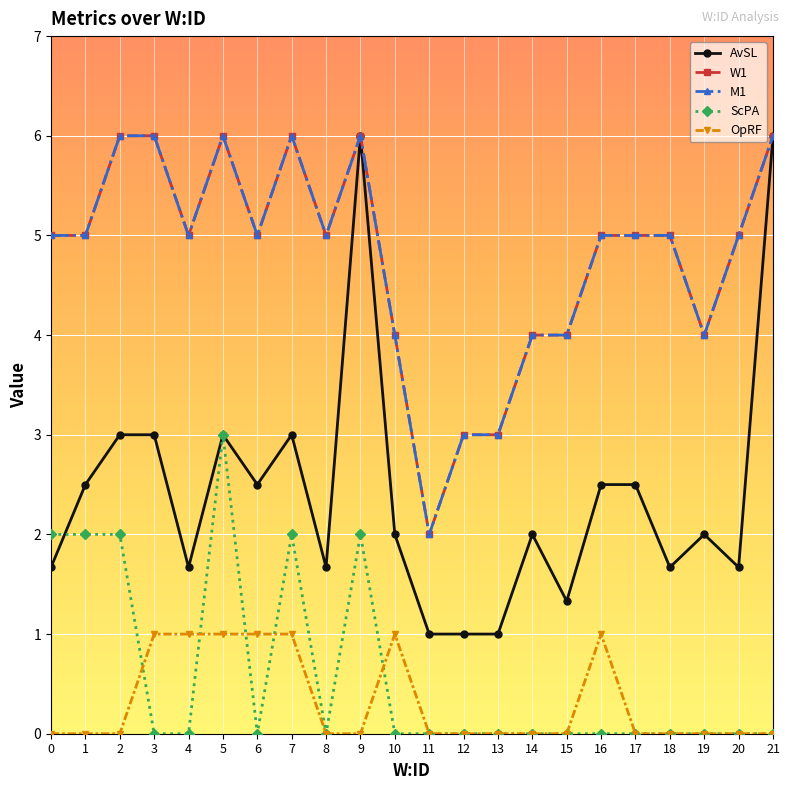

Does the chart have visible grid lines?

Yes